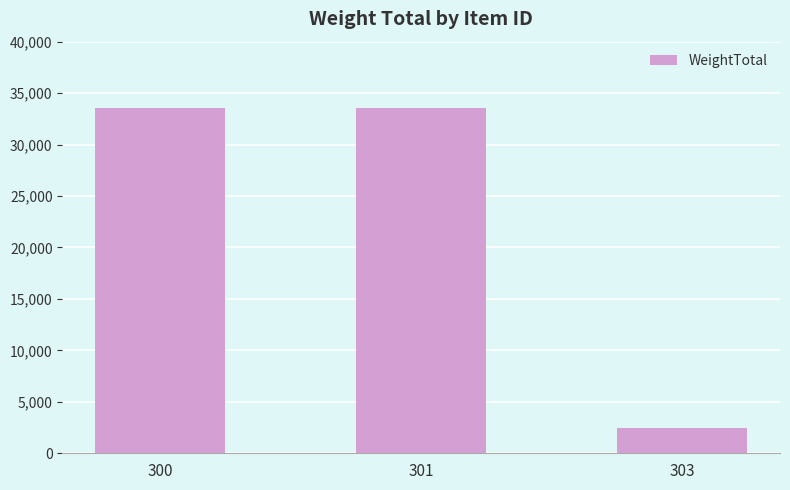

The value at 301 is 19544. True or false?

False